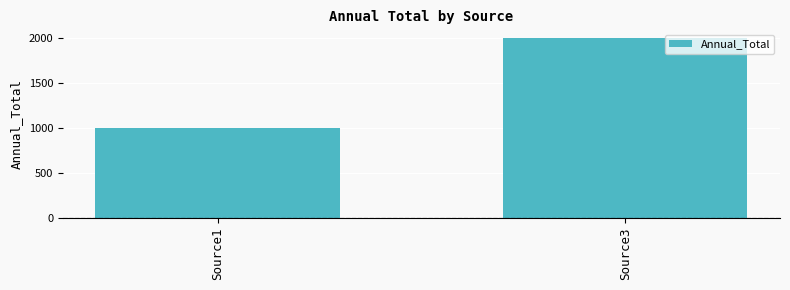

What is the difference between the maximum and minimum values?

1000